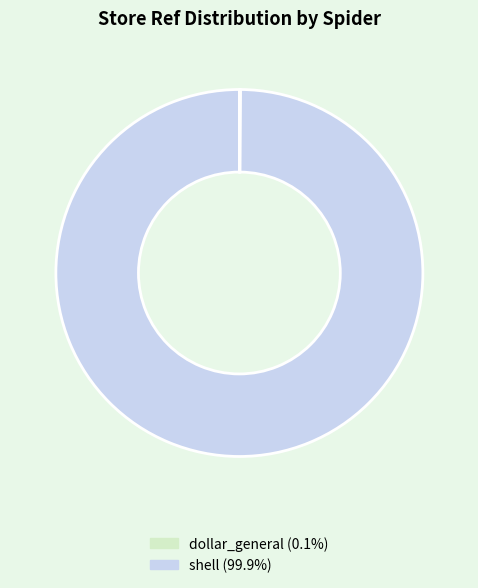

Is there any slice that represents more than half of the pie?

Yes